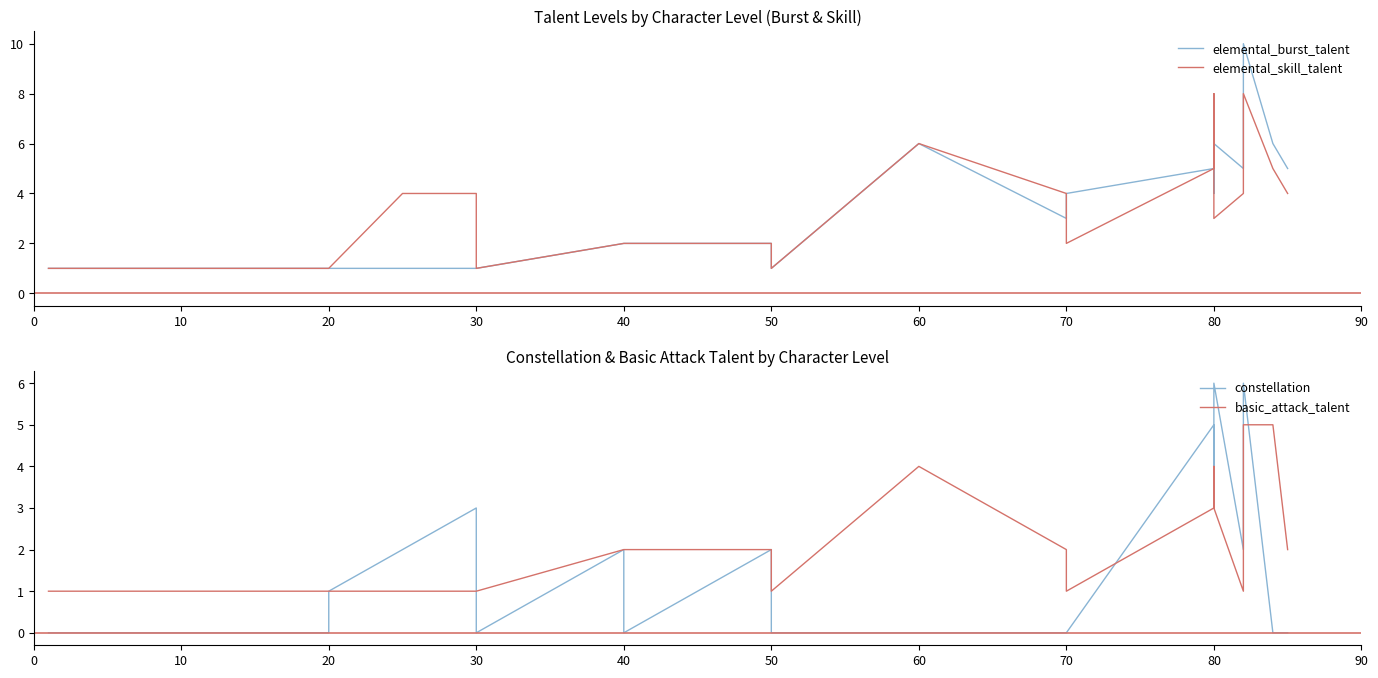

How many lines are shown in the chart?

4